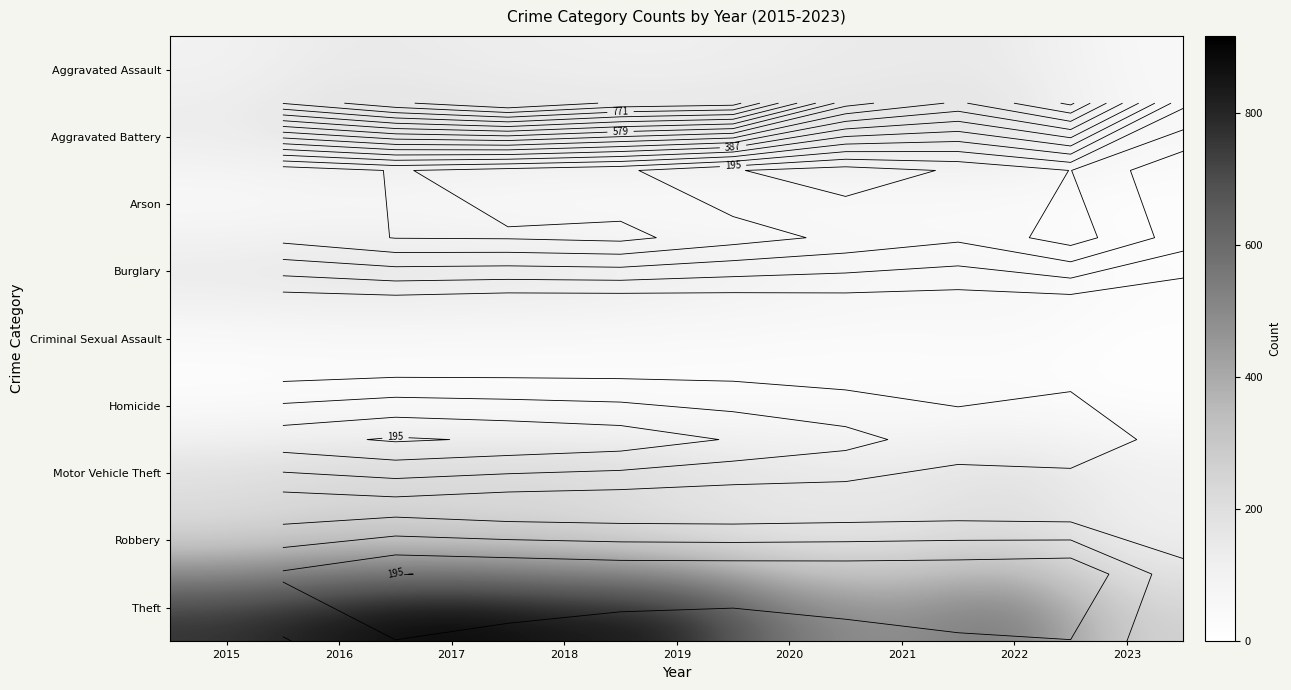

At which category is the sum across all series the highest?

2016